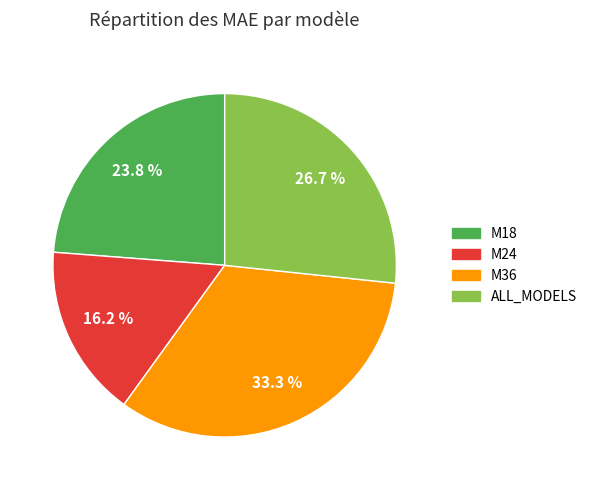

What is the largest slice in the pie chart?

M36